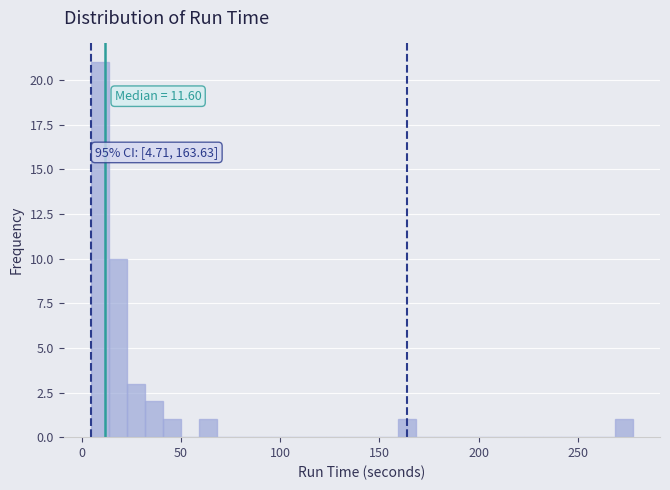

Around what value on the x-axis is the tallest bar? Give the approximate position of its centre, as read against the axis.

10